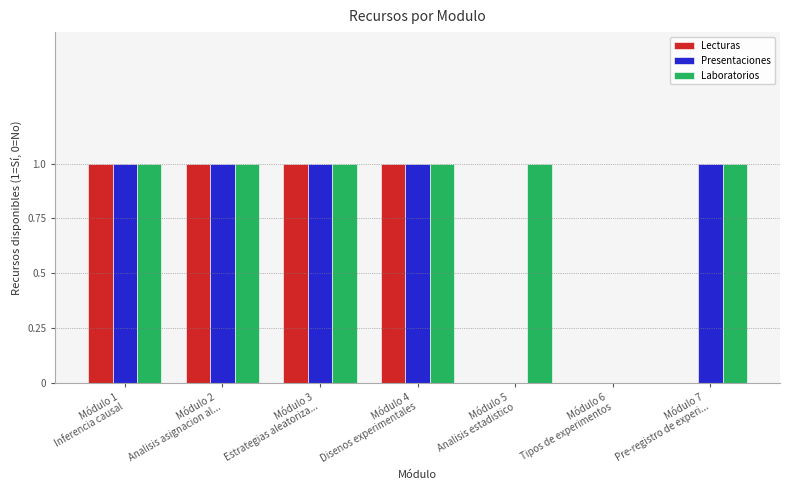

How many groups of bars are there?

7